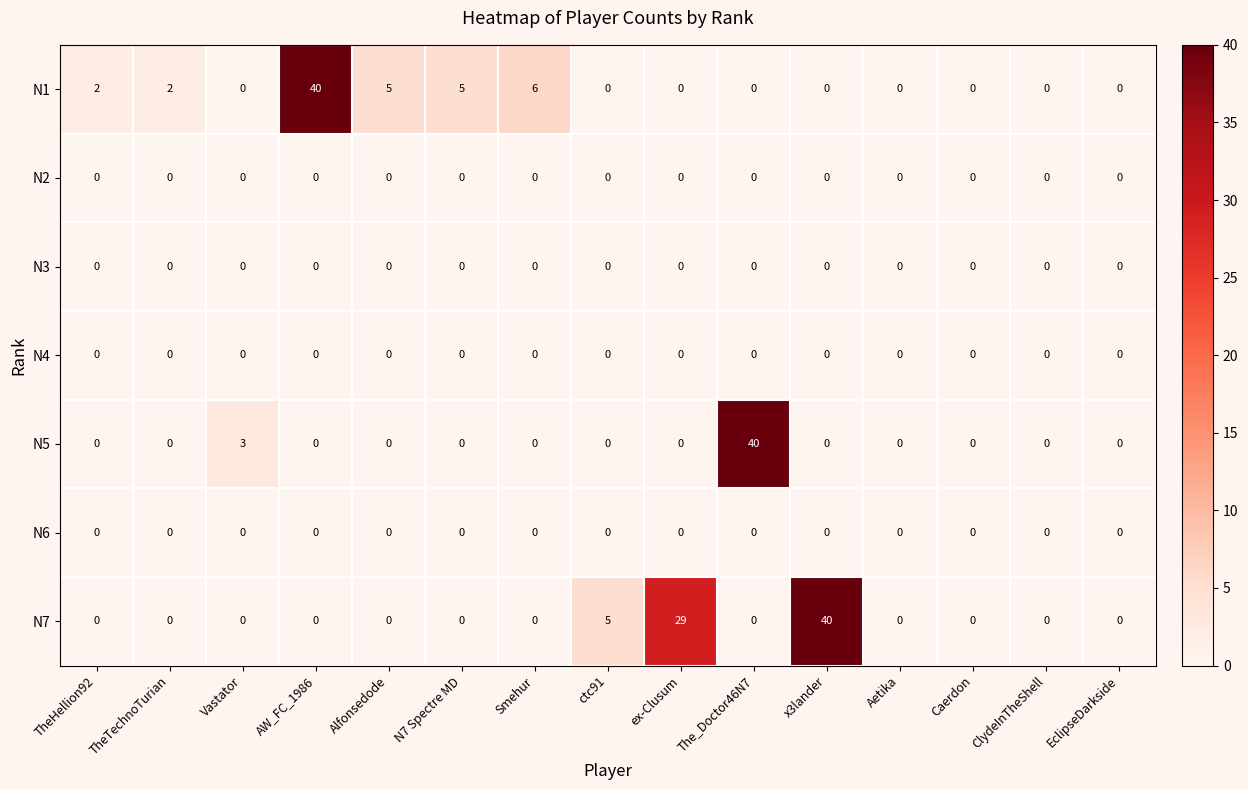

Which category has the highest value in the N7 series?

x3lander